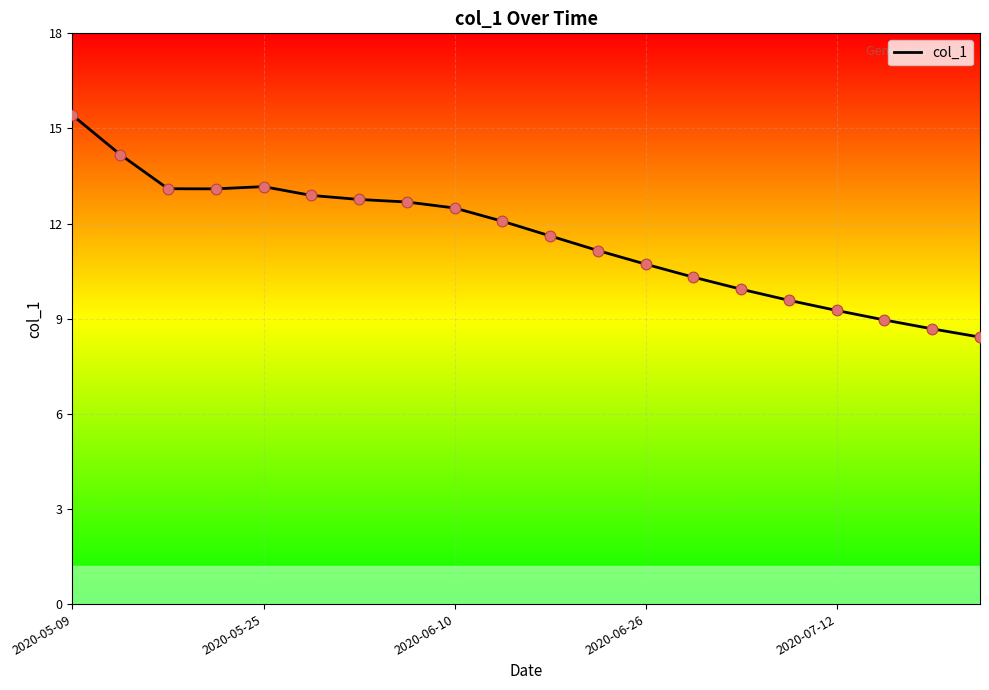

What is the difference between the maximum and minimum values?

7.0